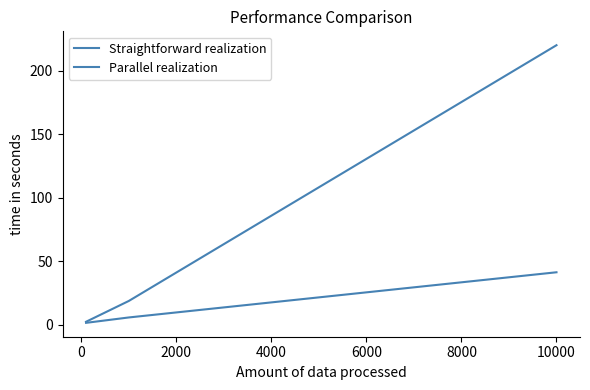

Reading left to right, transcribe all the data shown in this chart.

Straightforward realization: 2.3	18.7	220.0
Parallel realization: 1.5	5.7	41.3